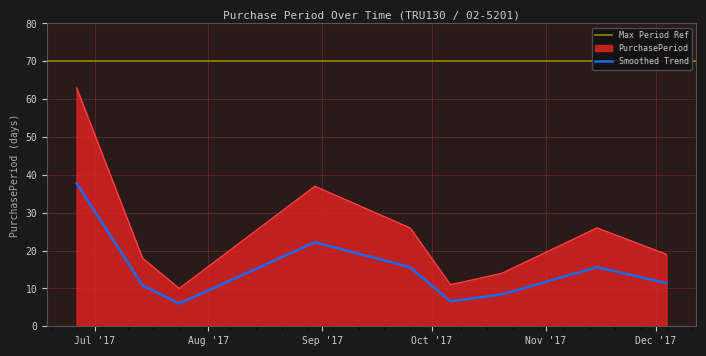

Reading right to left, what are all the values shown in this chart?

2017-12-04=19	2017-11-15=26	2017-10-20=14	2017-10-06=11	2017-09-25=26	2017-08-30=37	2017-07-24=10	2017-07-14=18	2017-06-26=63